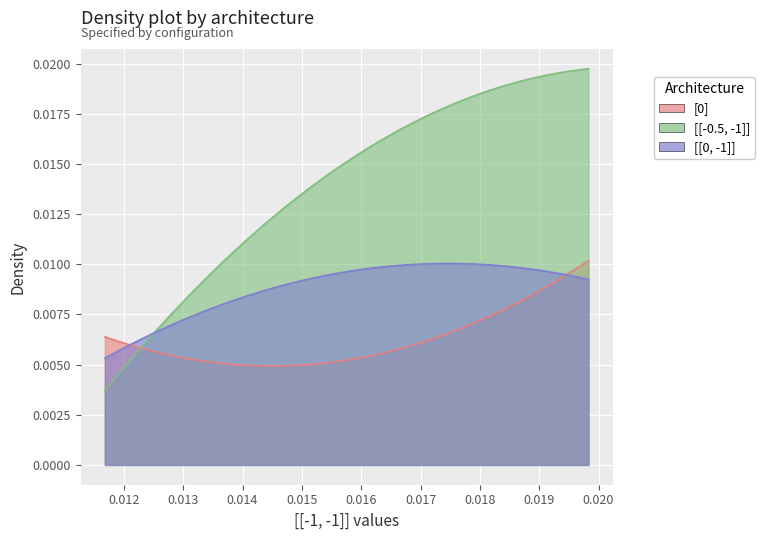

Which series has the largest total across all categories?

[[-0.5, -1]]